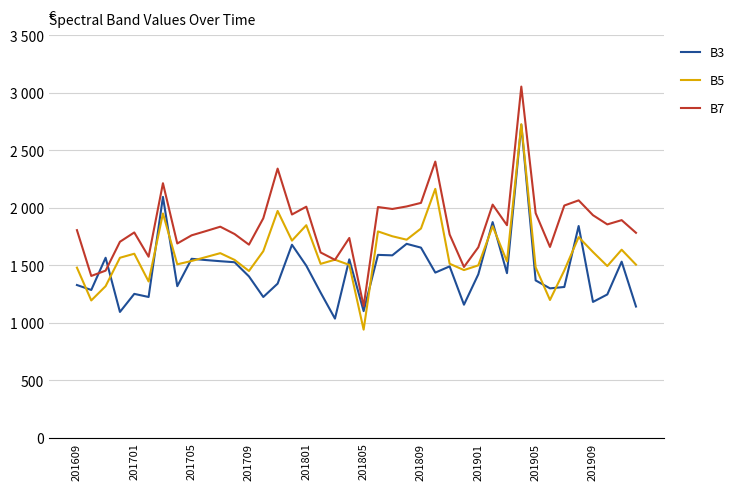

In B5, how many points are higher than both neighbors (excluding endpoints)?

12